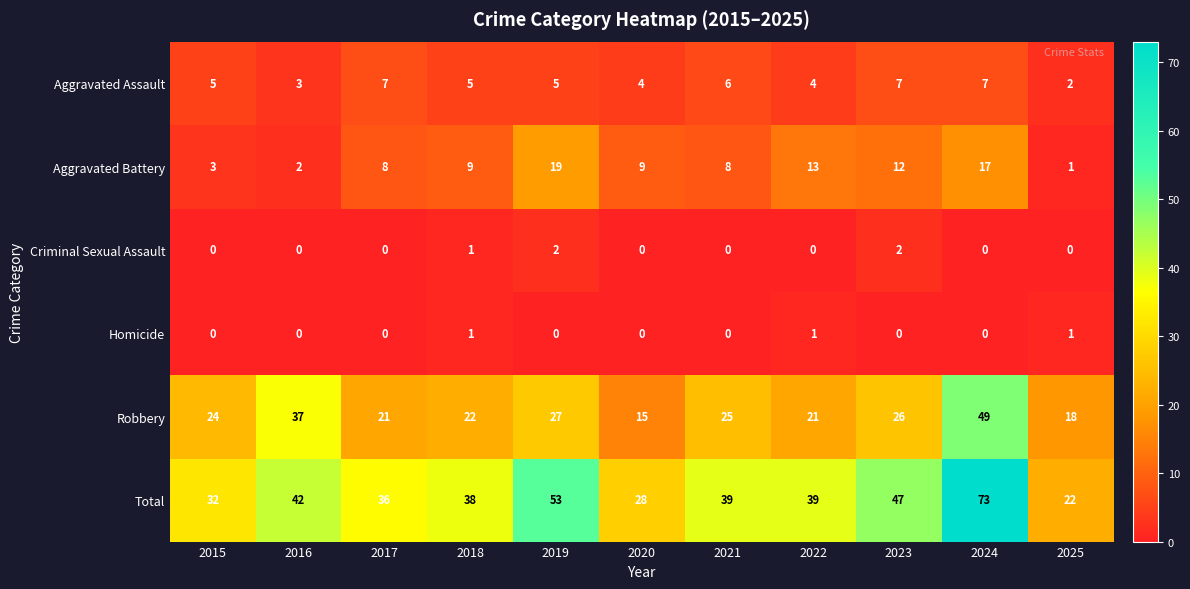

What is the difference between the highest and lowest values at 2021?

39